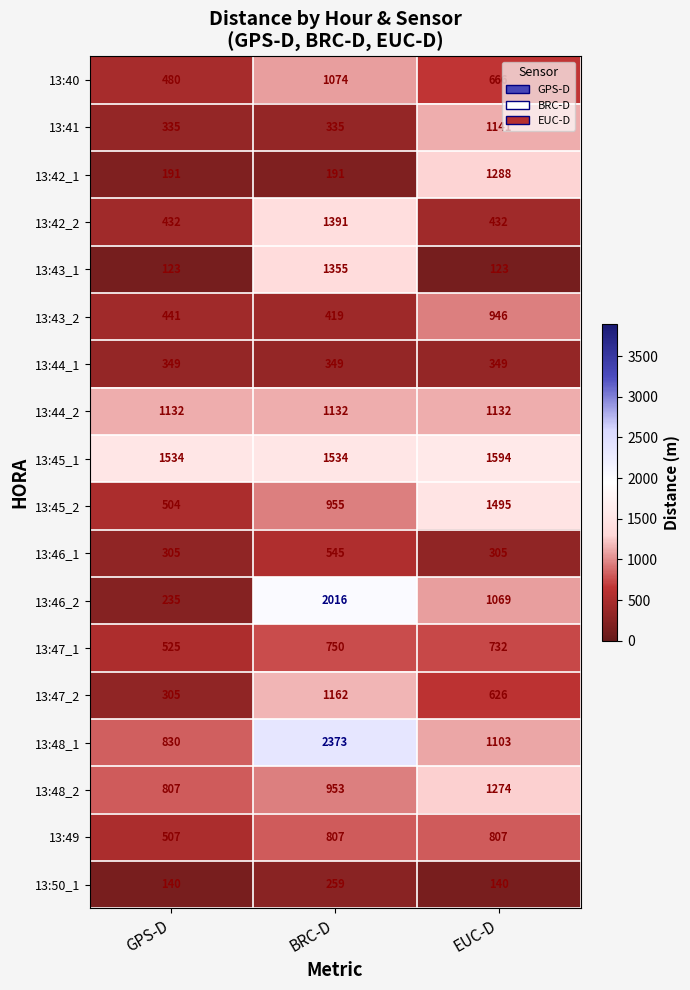

What is the total value across all series at EUC-D?

15222